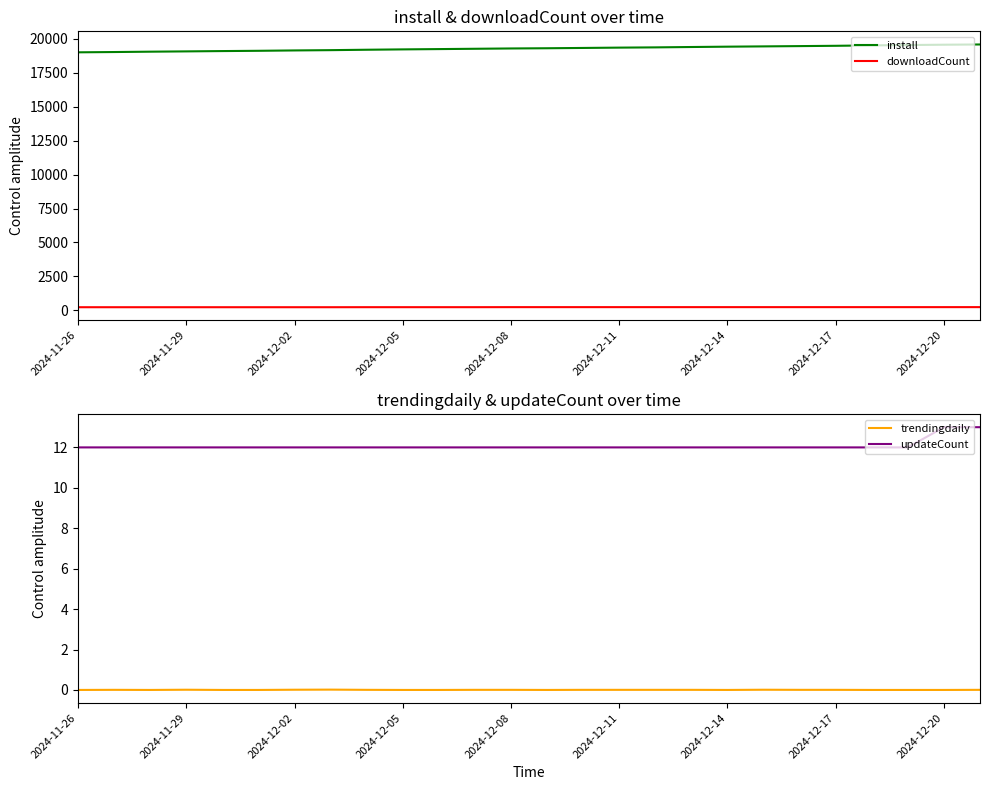

What is the difference between the install values at 2024-12-11 and 2024-12-14?

70